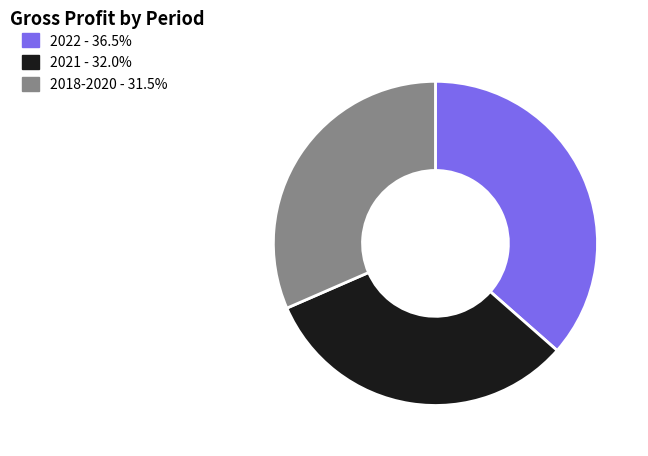

Count the number of slices in the pie.

3